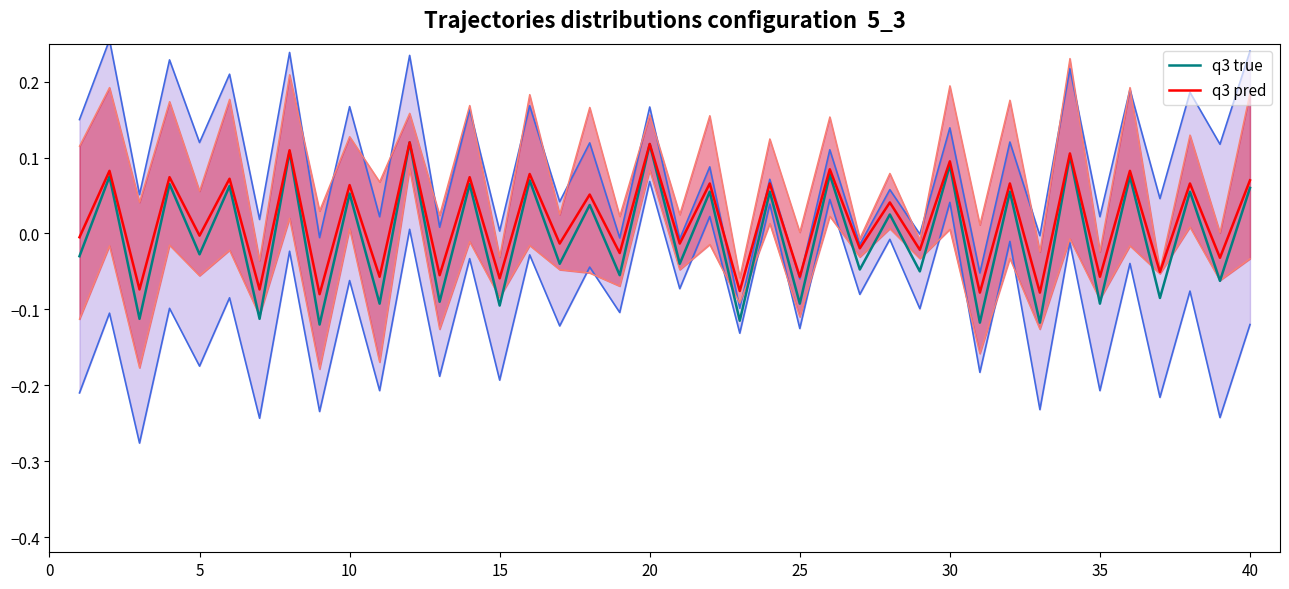

How many values in the q3 pred series exceed 0?

20